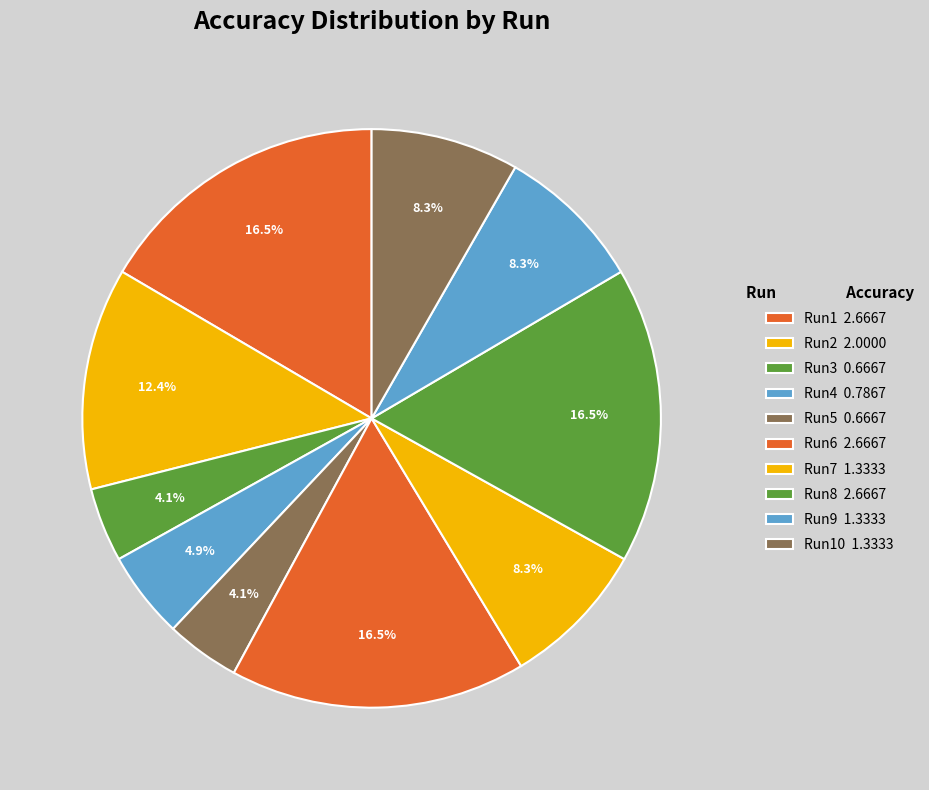

How many segments does this pie chart have?

10